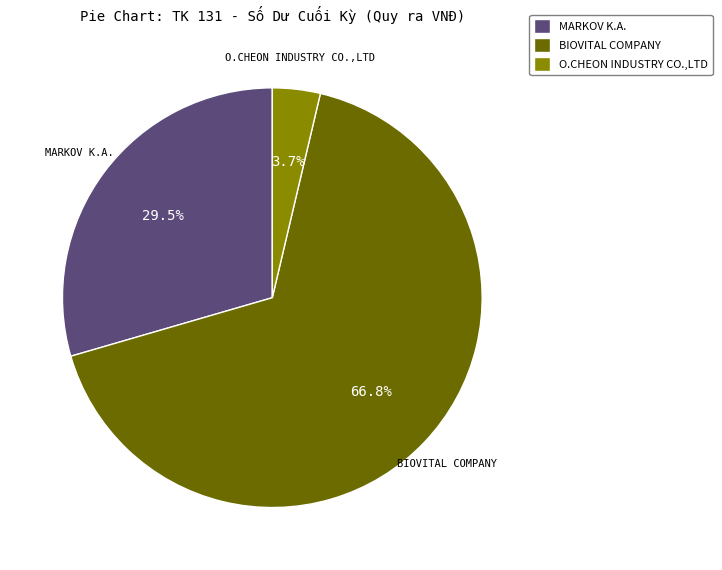

What is the total percentage of BIOVITAL COMPANY and MARKOV K.A.?

96.3%